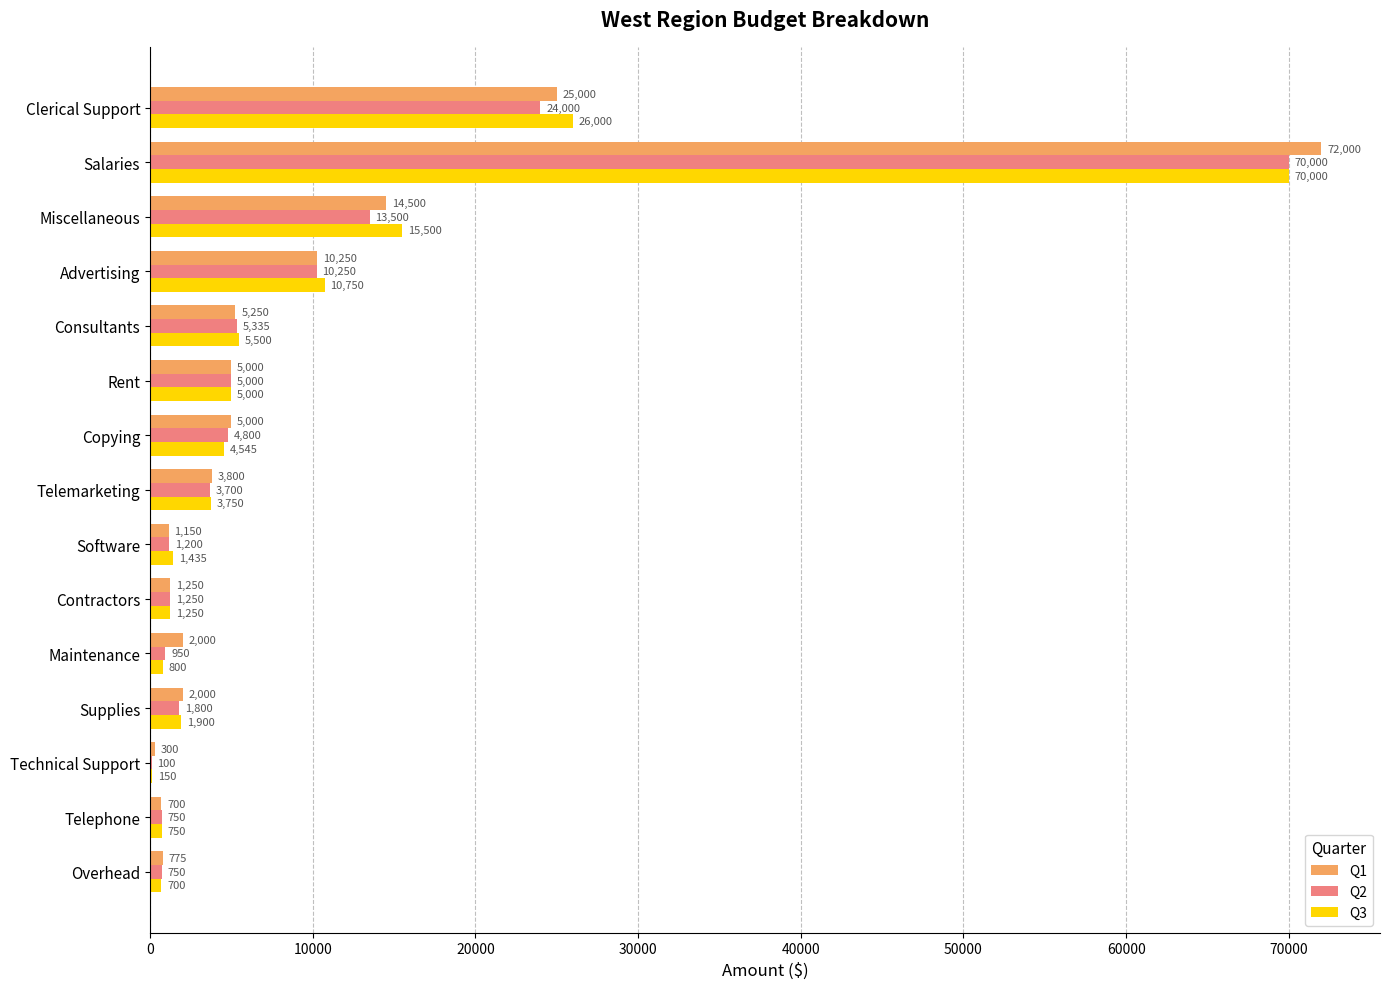

Which series has the widest spread of values?

Q1